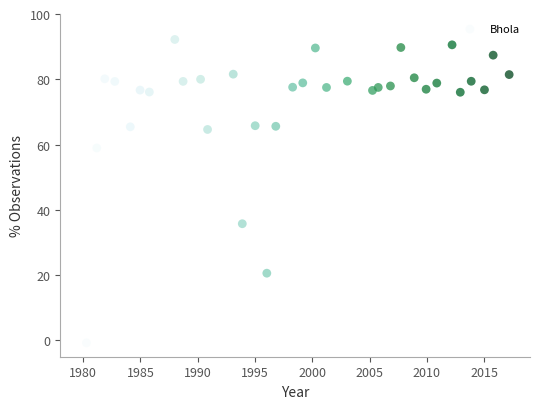

What Y value in the scatter plot is closest to 45?

35.7